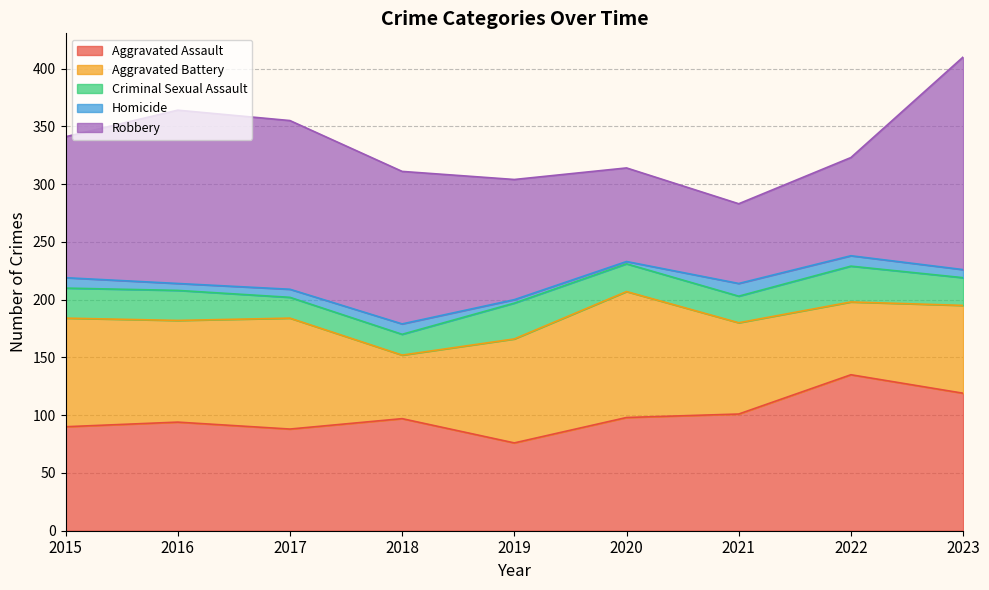

True or false: Homicide has more than 1 interior local peaks.

True